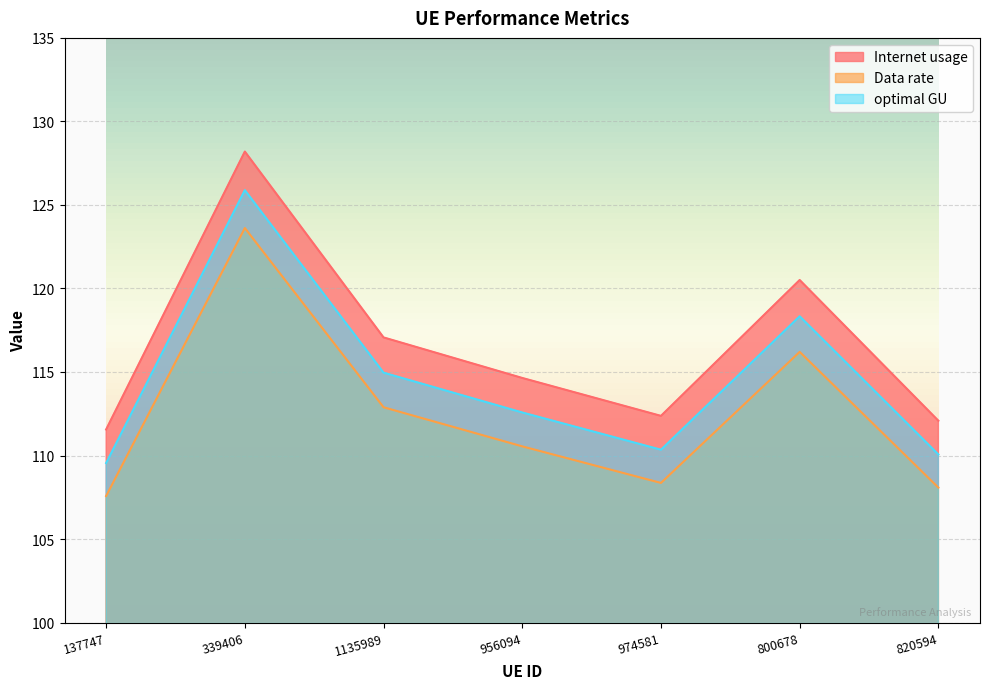

True or false: Internet usage and Data rate cross at least once.

False